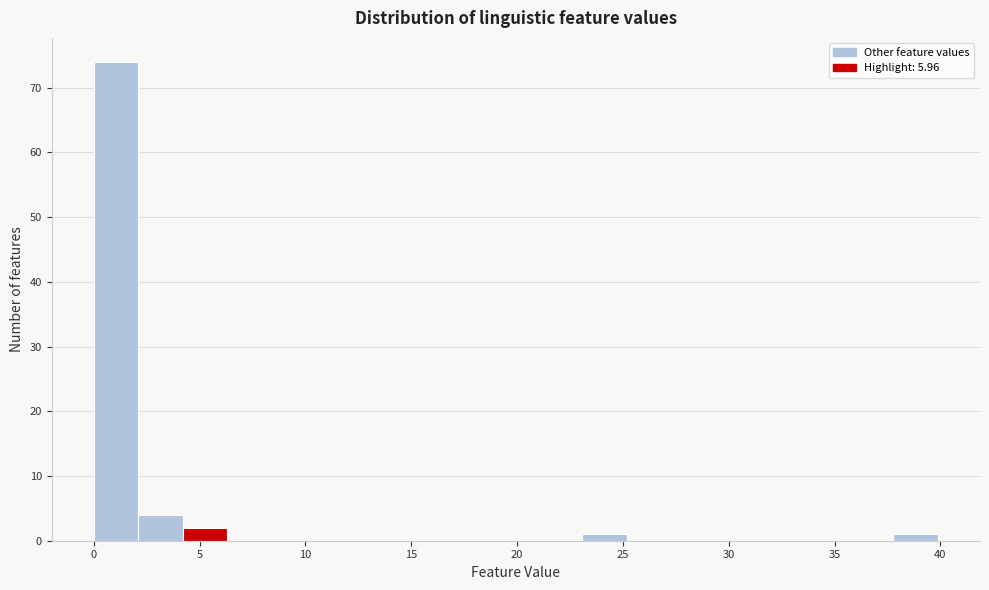

Which range on the x-axis has the tallest bar?

0.0 to 2.0